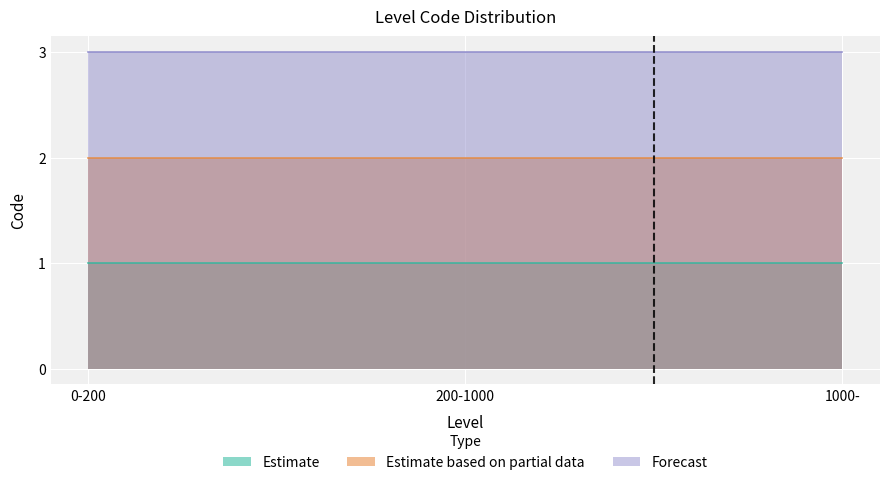

Is it true that Estimate based on partial data equals 1 at 0-200?

False